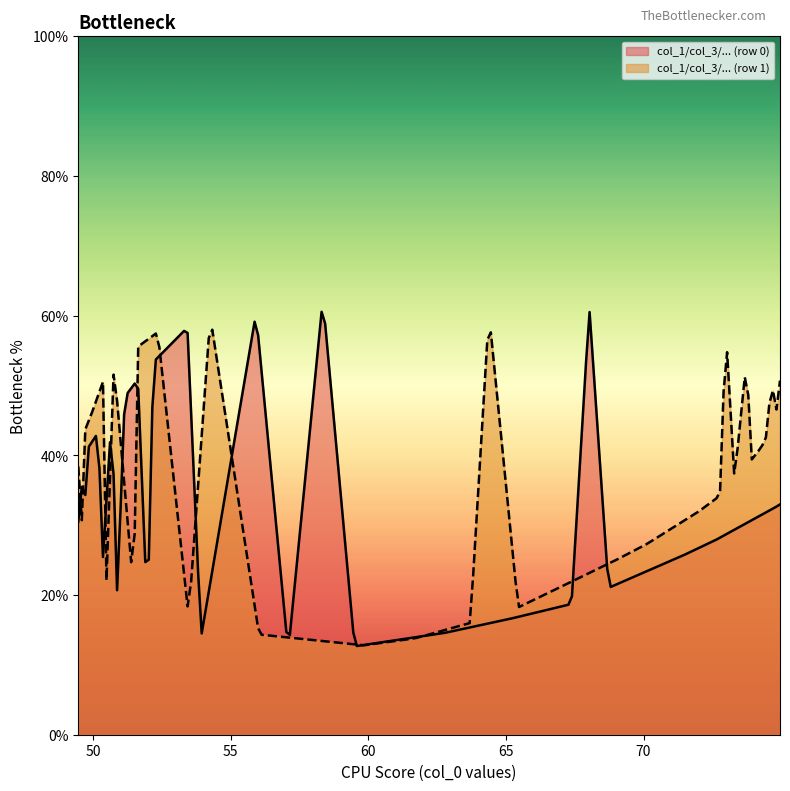

How many lines are shown in the chart?

2